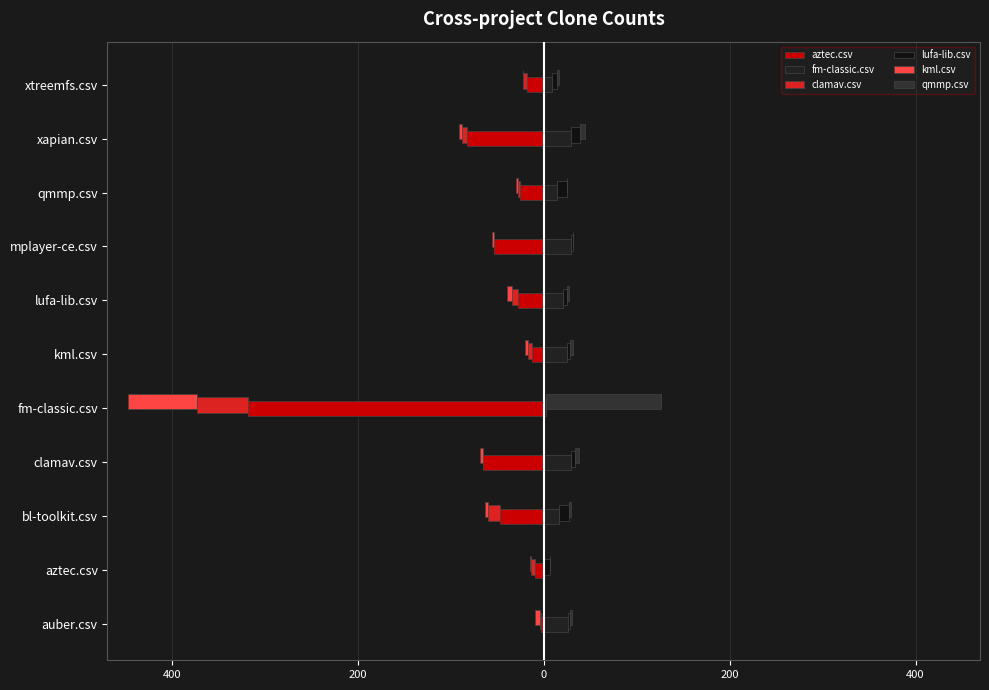

How many values in the fm-classic.csv series are below 21?

5